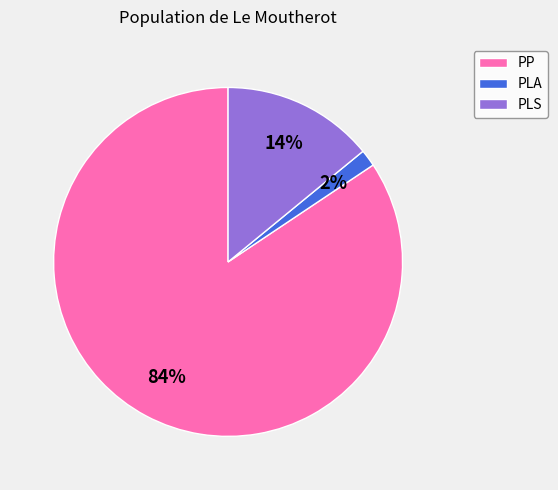

Which slice is the smallest?

PLA